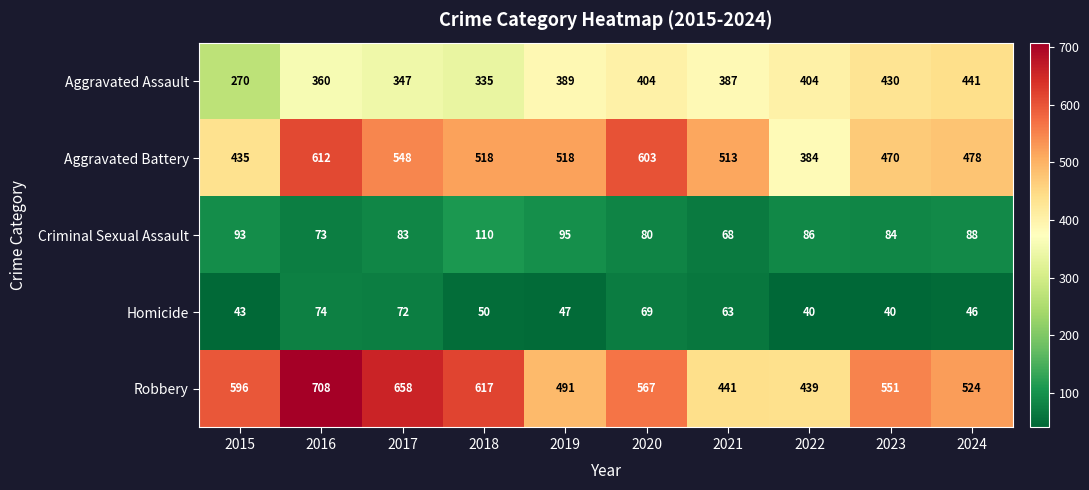

How many categories are shown in the chart?

10